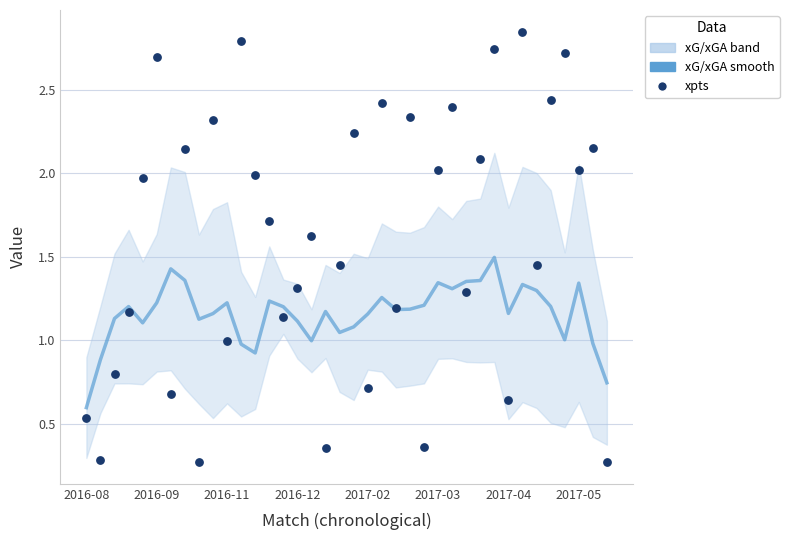

Which series has the largest total across all categories?

xpts